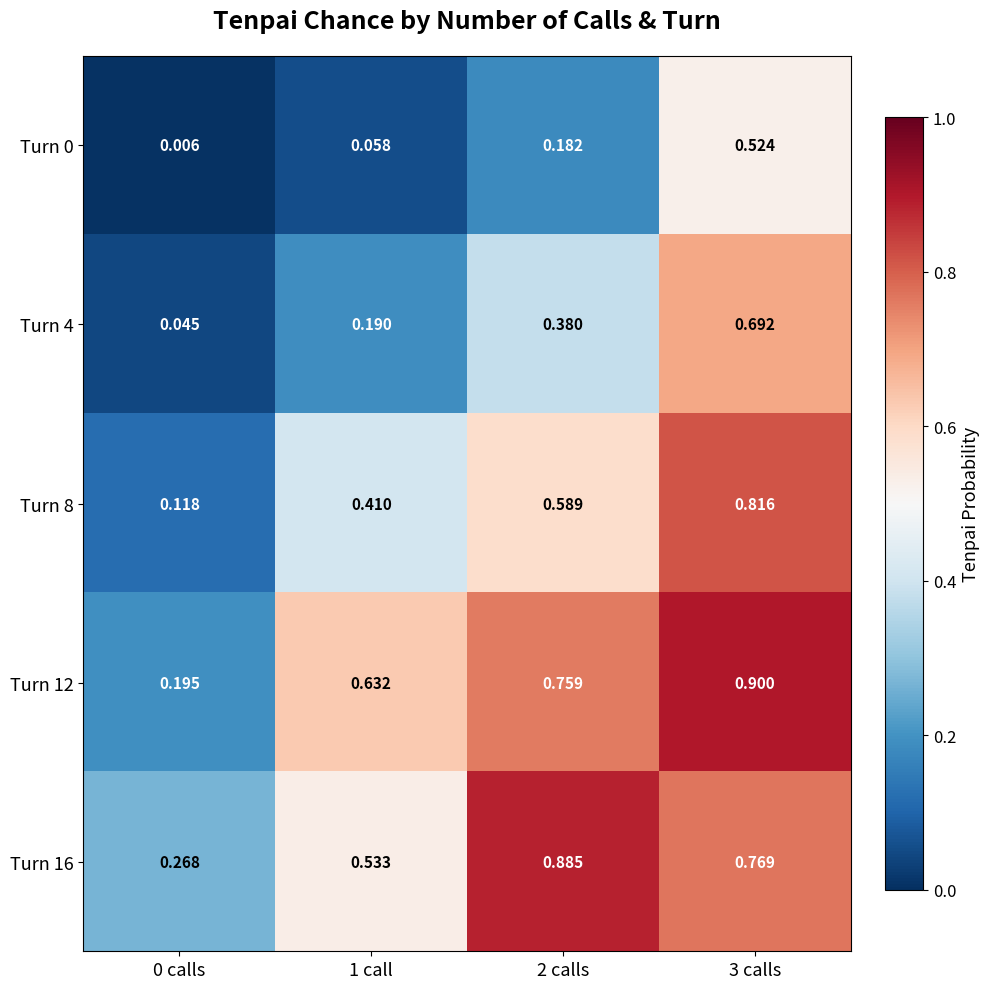

What is the total value across all series at 3 calls?

3.7